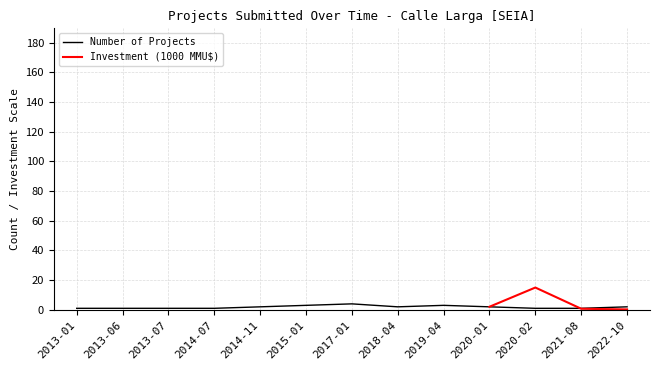

Which category has the highest value across all series?

2017-01